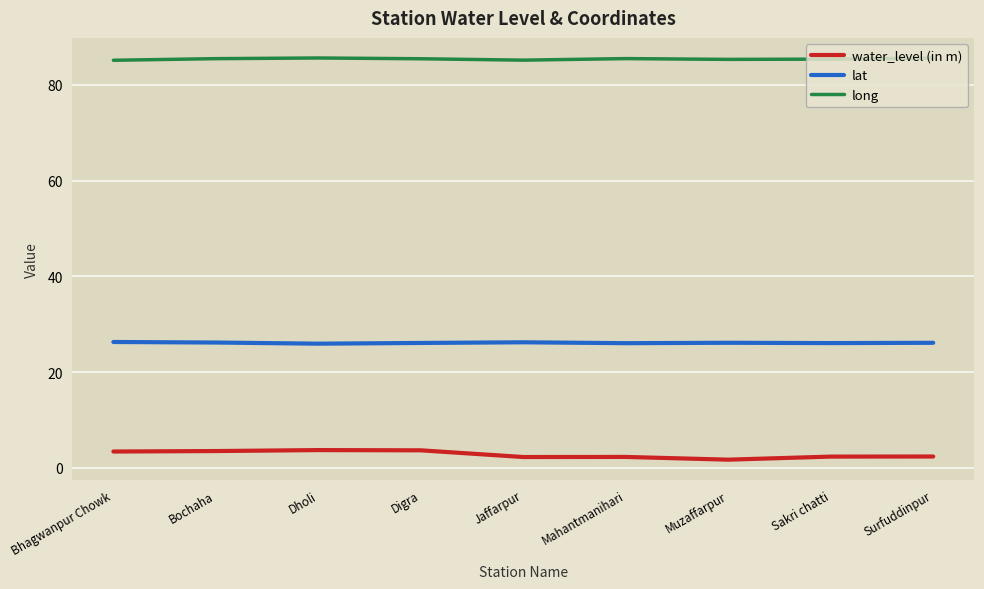

What are all the series names shown in the legend?

water_level (in m), lat, long